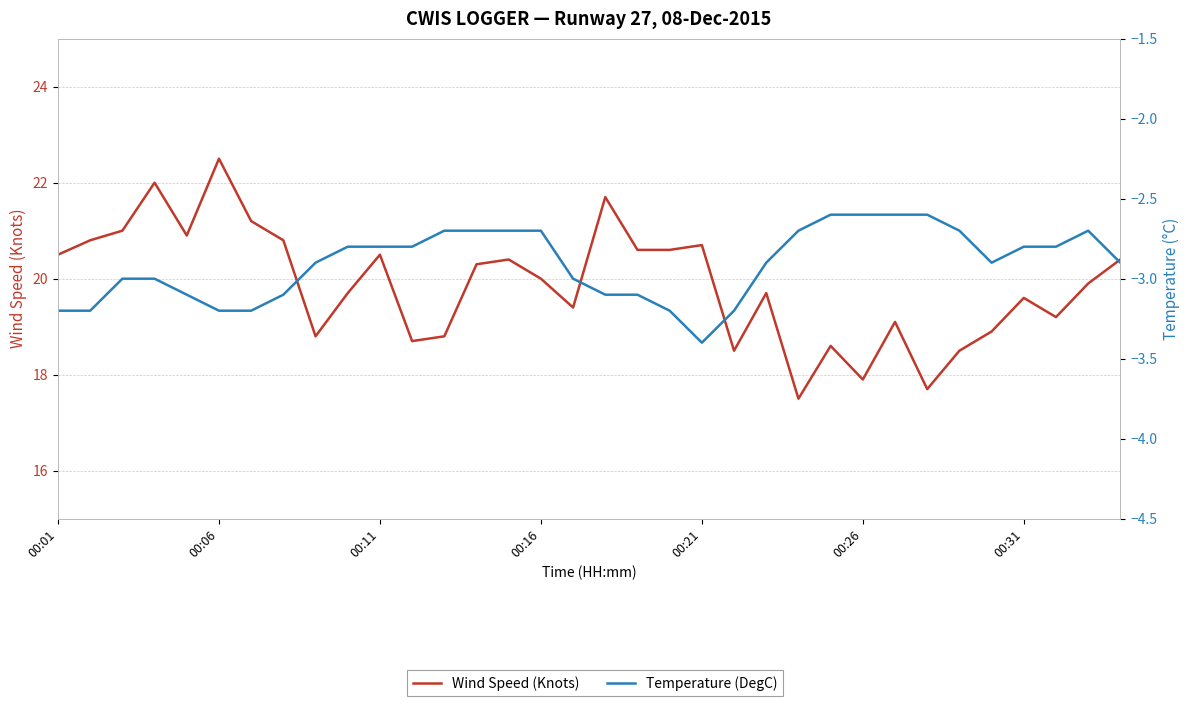

Which series changed the most between 10 and 19?

Temperature (DegC)